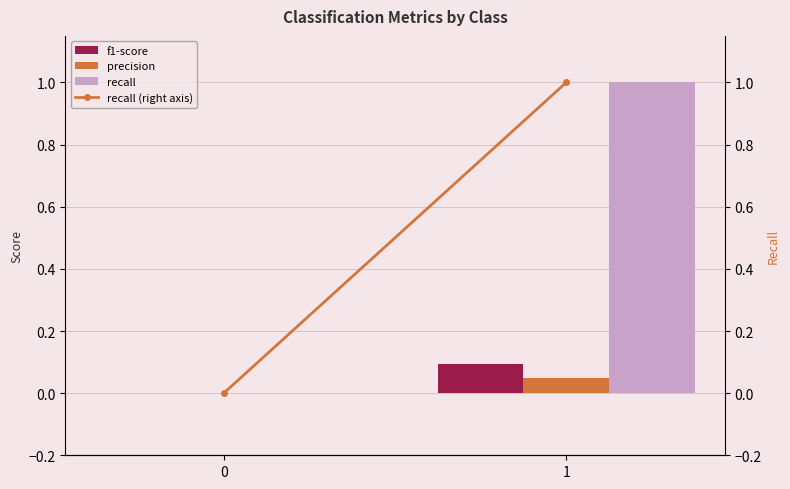

Is it true that f1-score equals -0.0 at 0?

False